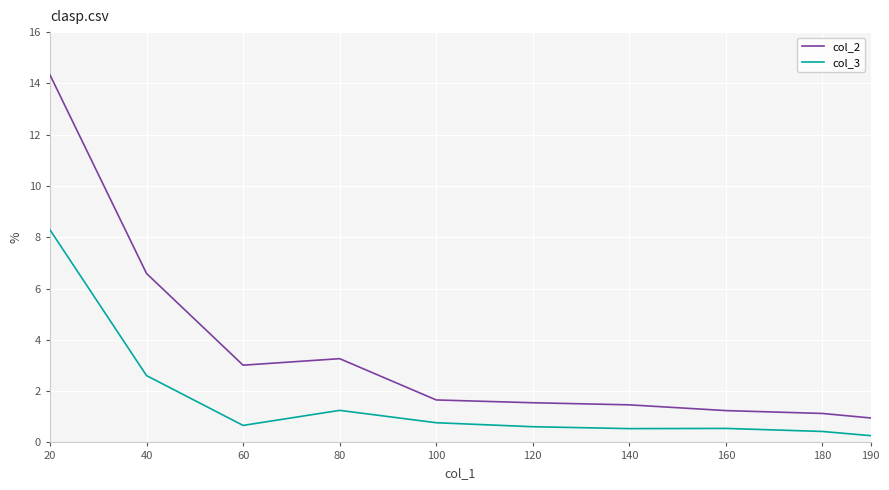

Rank the series by their average value, from highest to lowest.

col_2, col_3